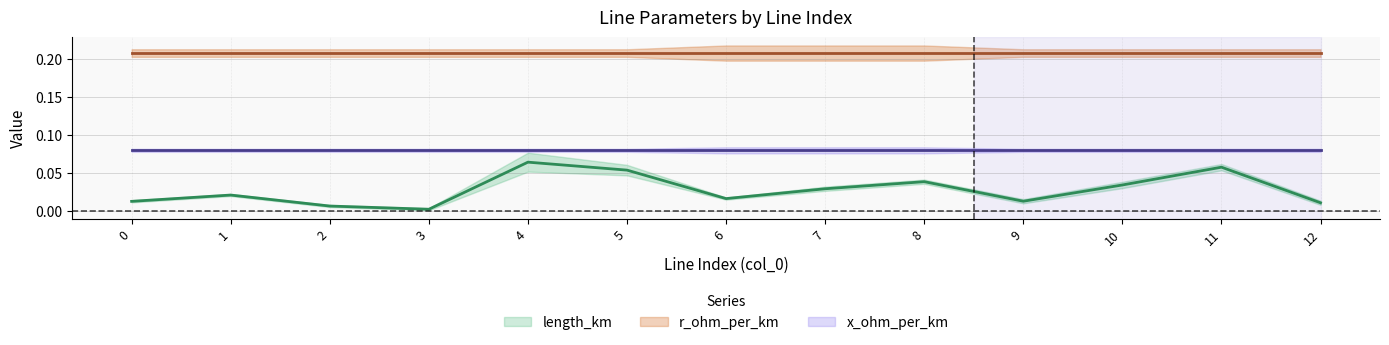

In length_km, how many points are higher than both neighbors (excluding endpoints)?

4